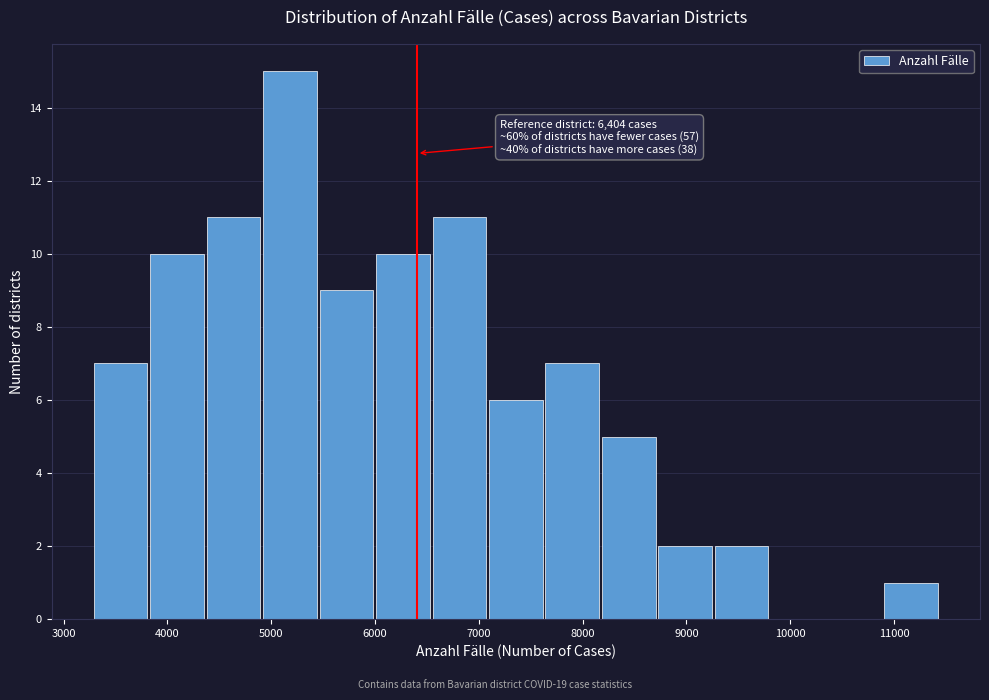

Over which range of the x-axis is the bar tallest?

4900 to 5500